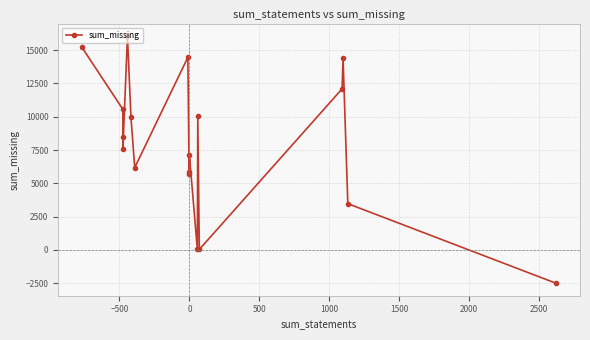

What is the smallest value displayed?

-2507